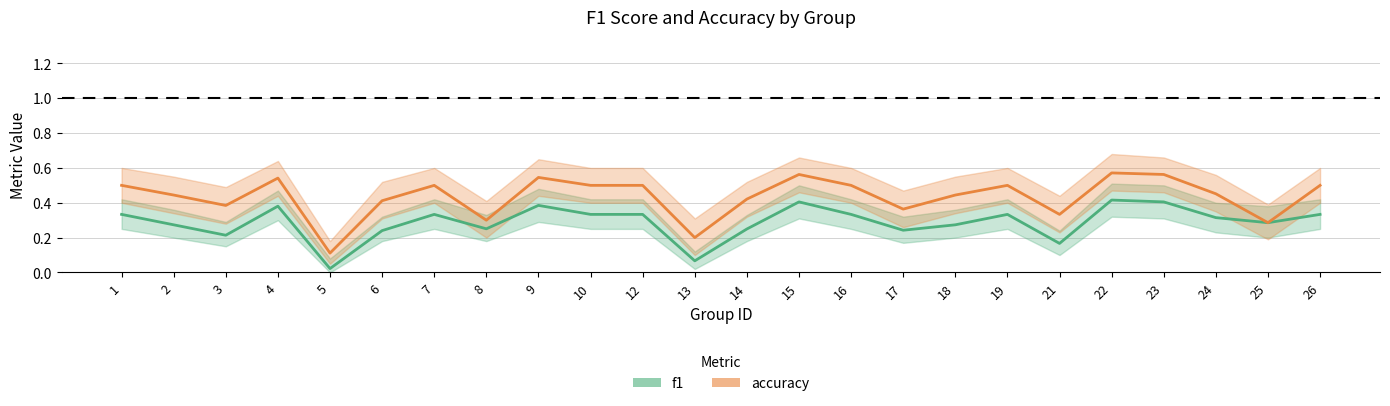

At which category does f1 reach its first local peak?

4